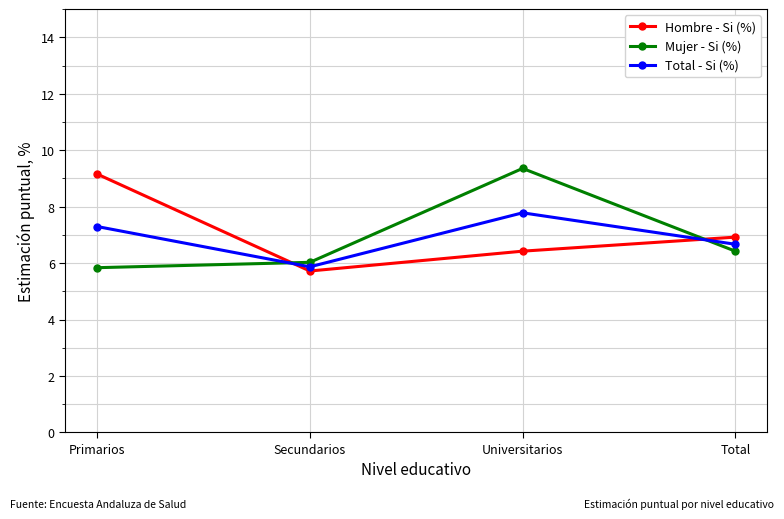

How many distinct data groups are displayed?

3